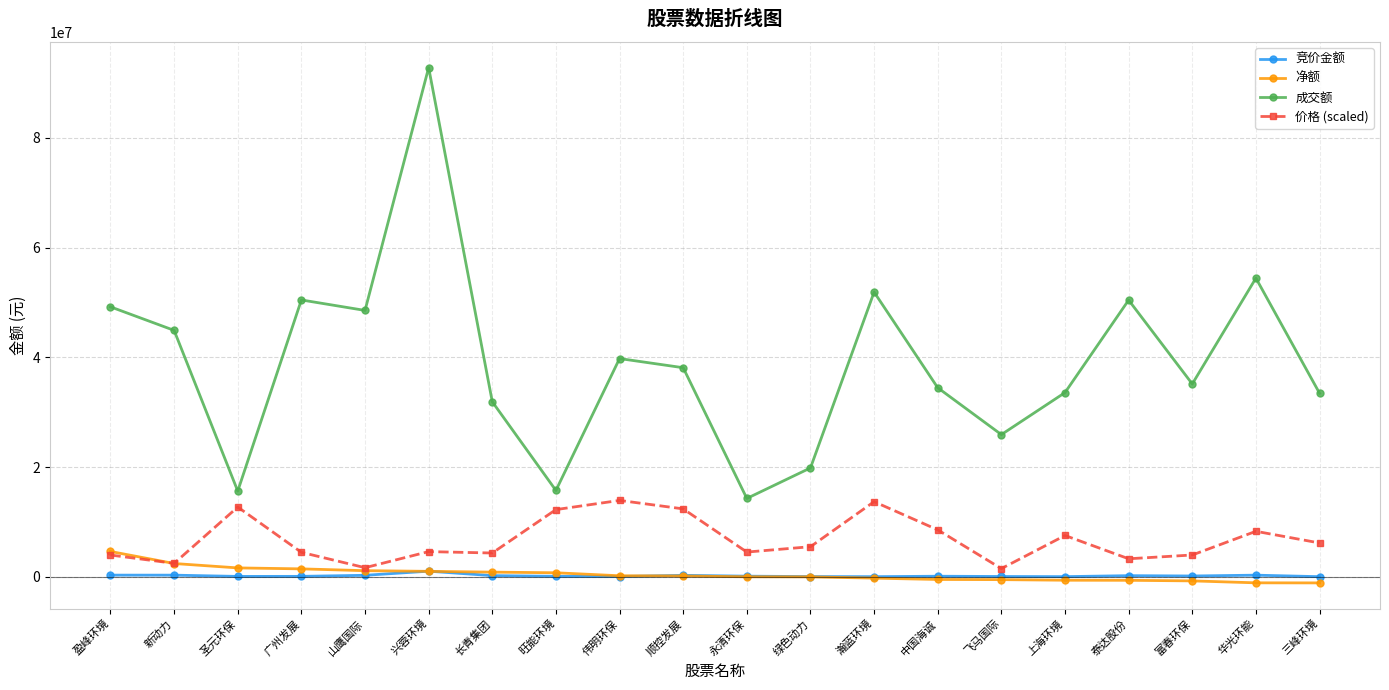

True or false: 净额 and 成交额 intersect in this chart.

False